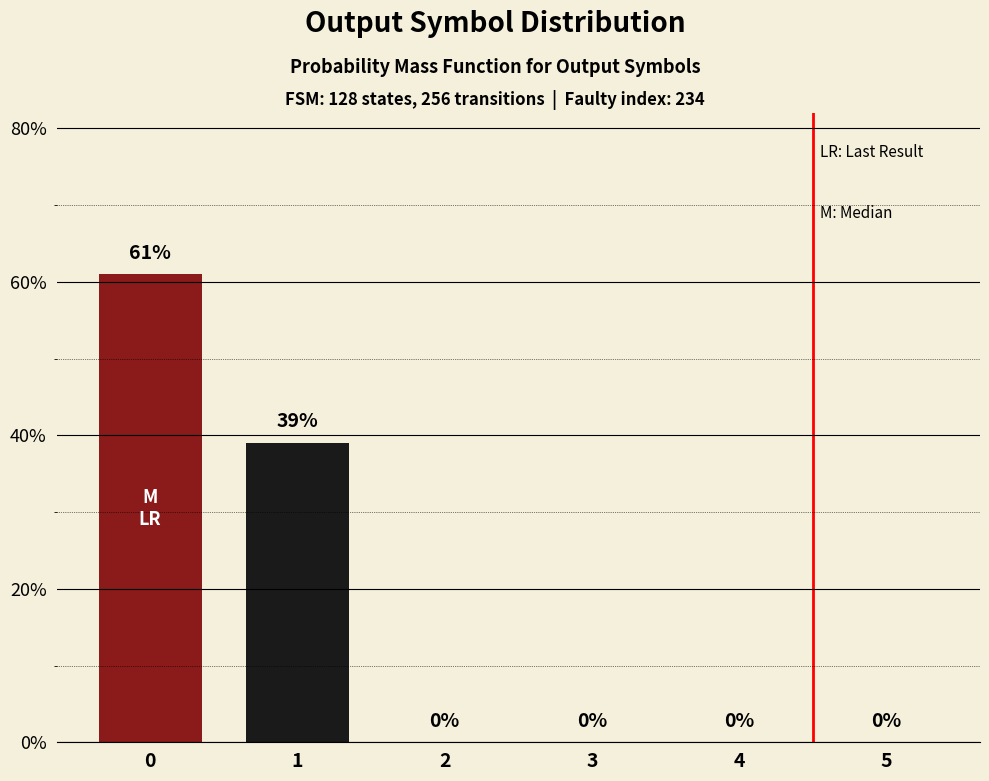

What is the sum of all values?

100